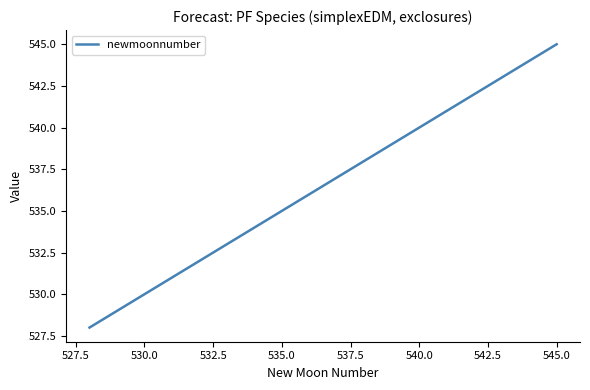

How many lines are shown in the chart?

1